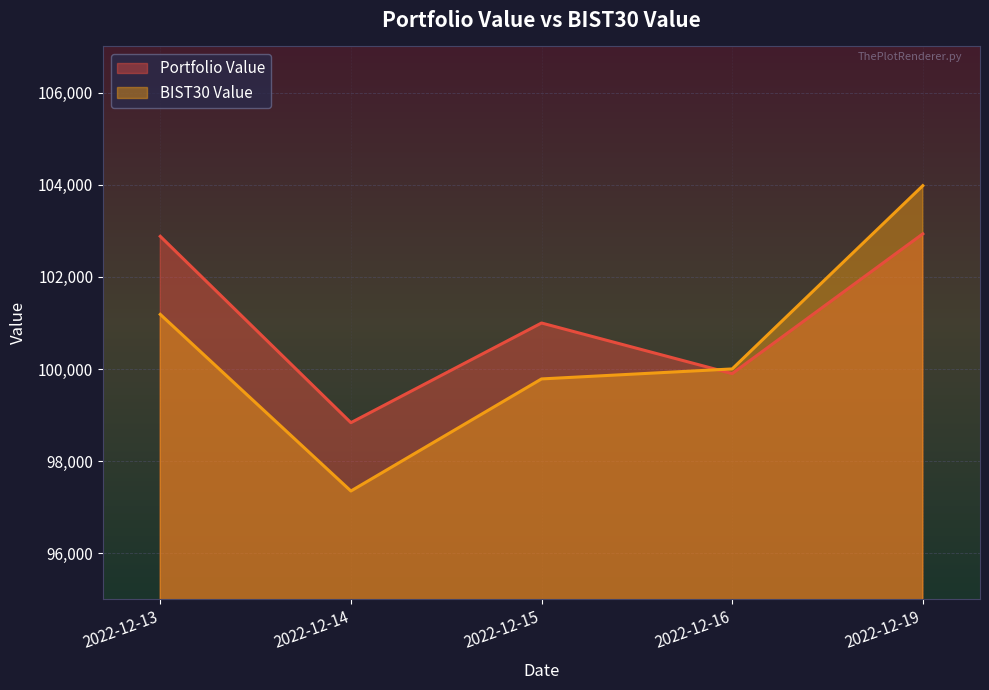

What is the difference between the highest and lowest values at 2022-12-16?

101.5